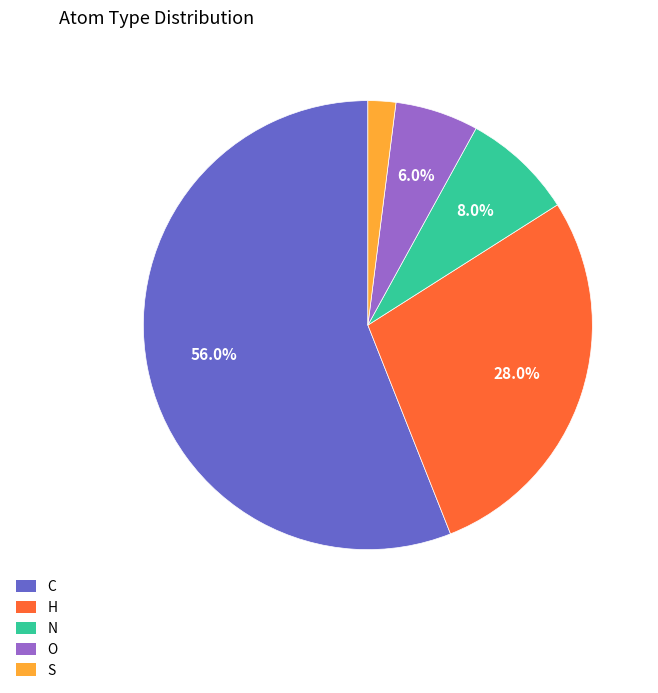

Combined, do S and C account for over 50%?

Yes